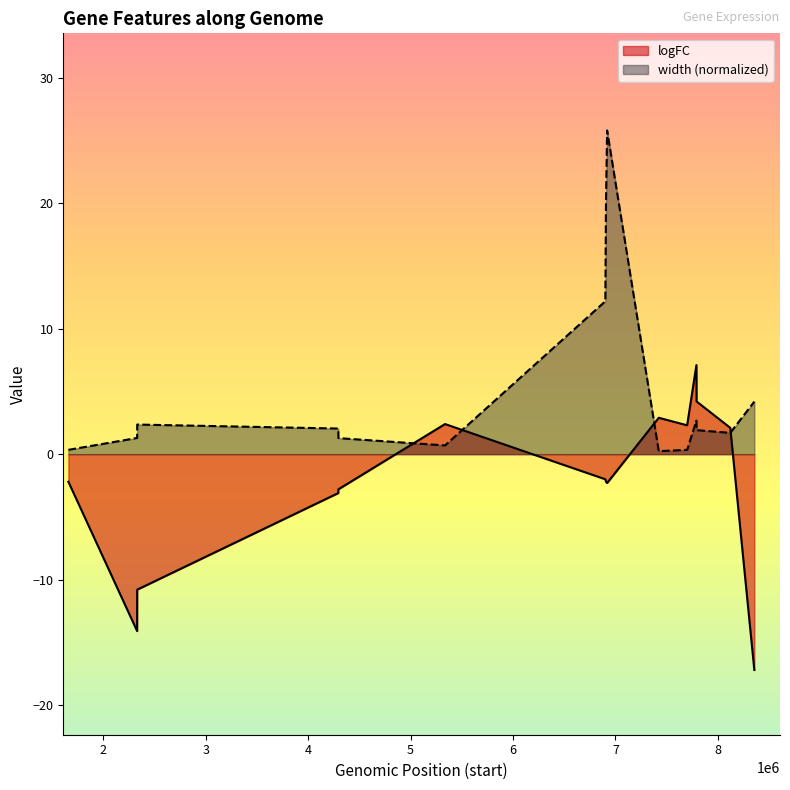

What are all the series names shown in the legend?

logFC, width (normalized)